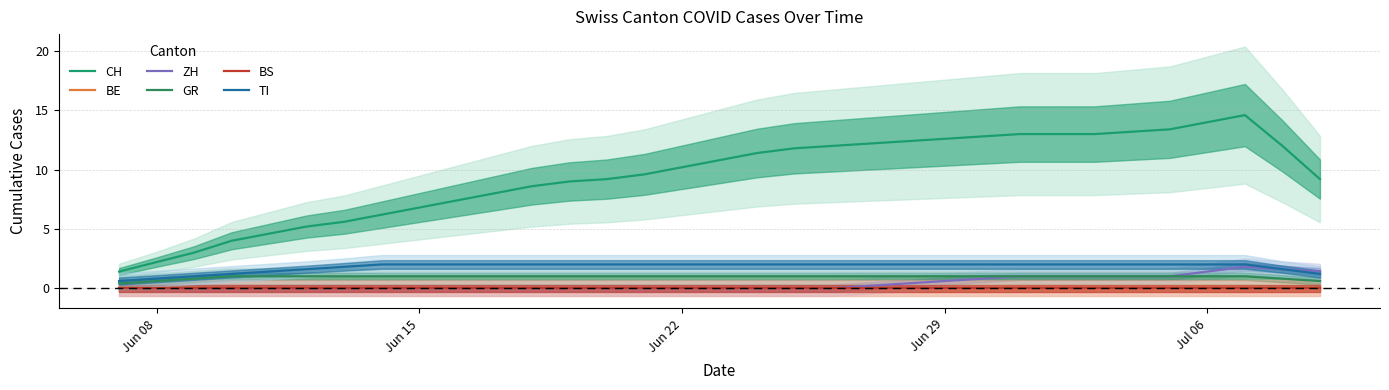

Count the TI values in the range 1 to 2.

31